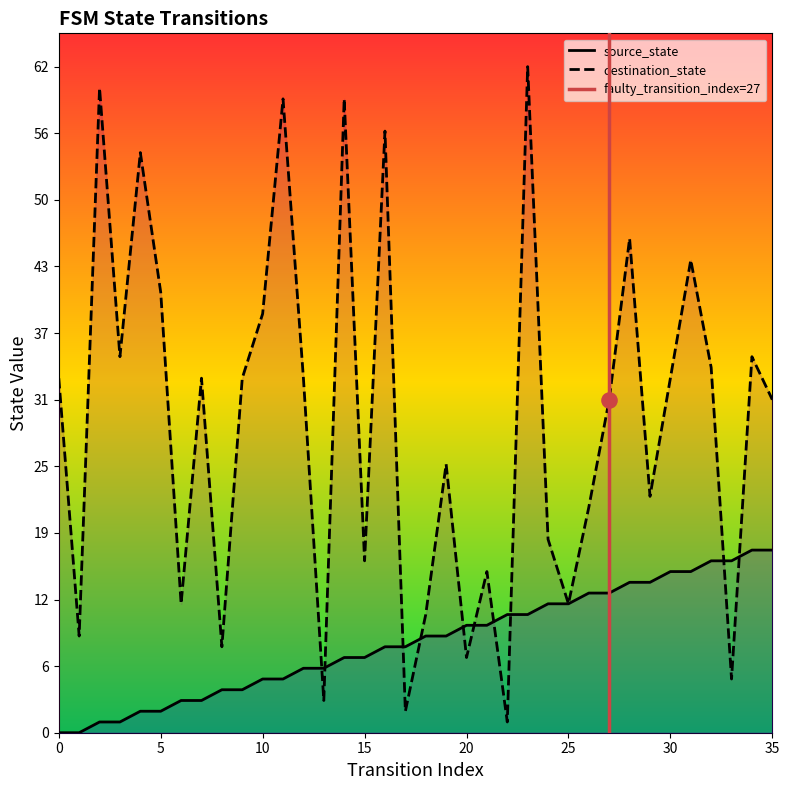

Which series has the largest total across all categories?

destination_state